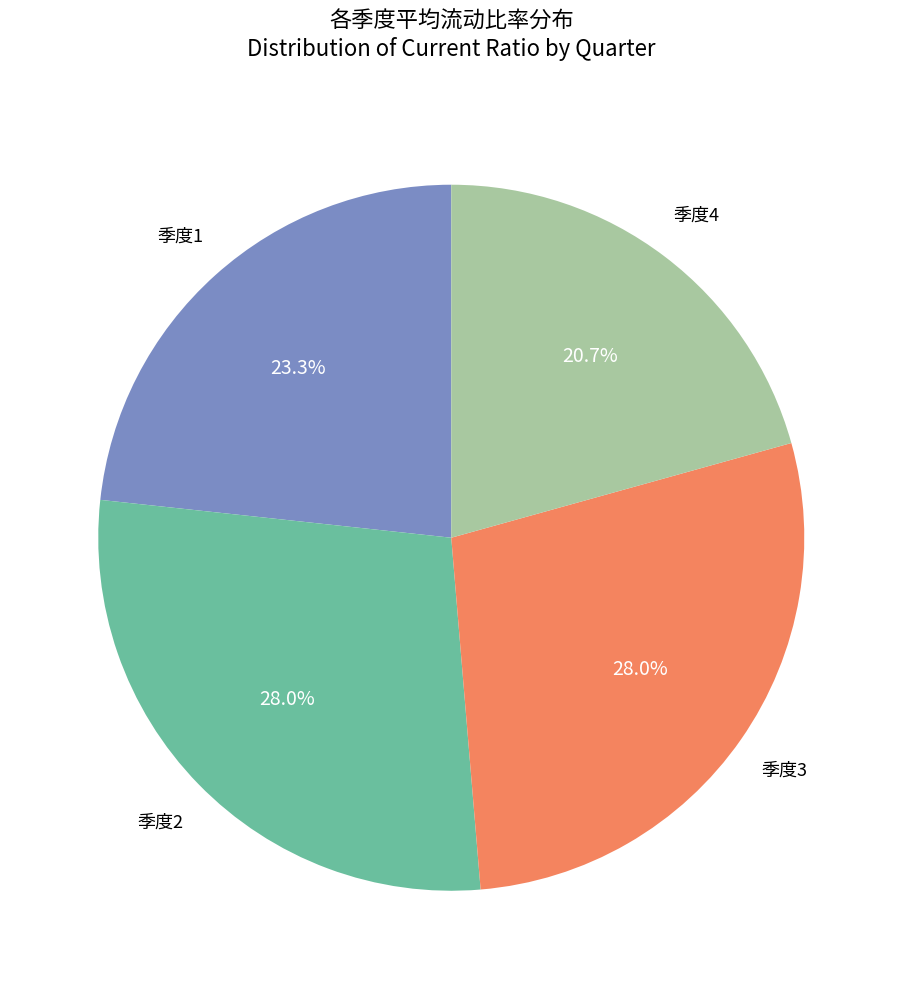

Is there any slice that represents more than half of the pie?

No